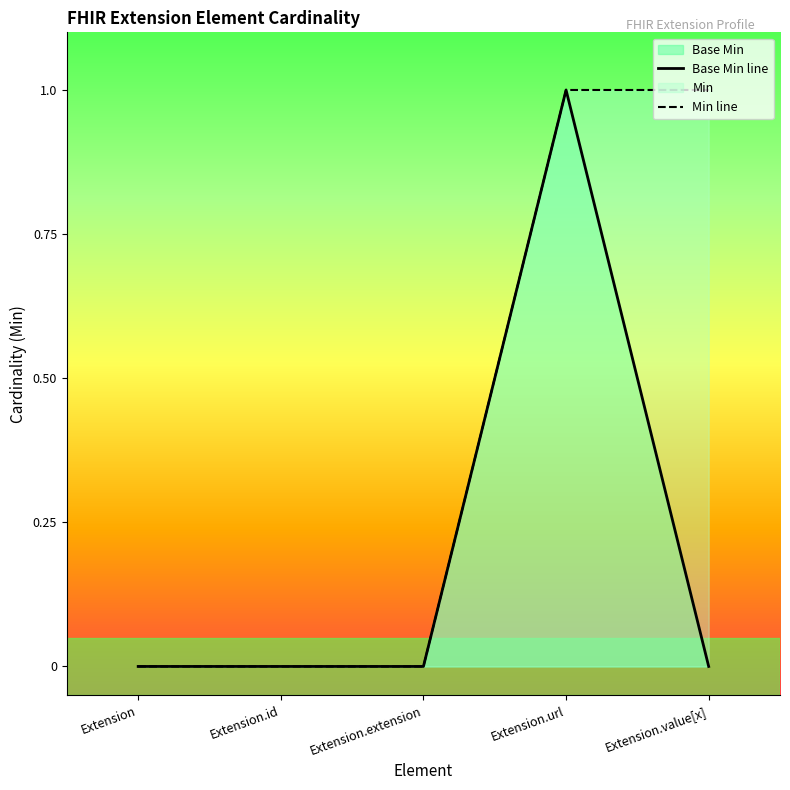

Which has a higher value, Extension or Extension.value[x]?

Extension